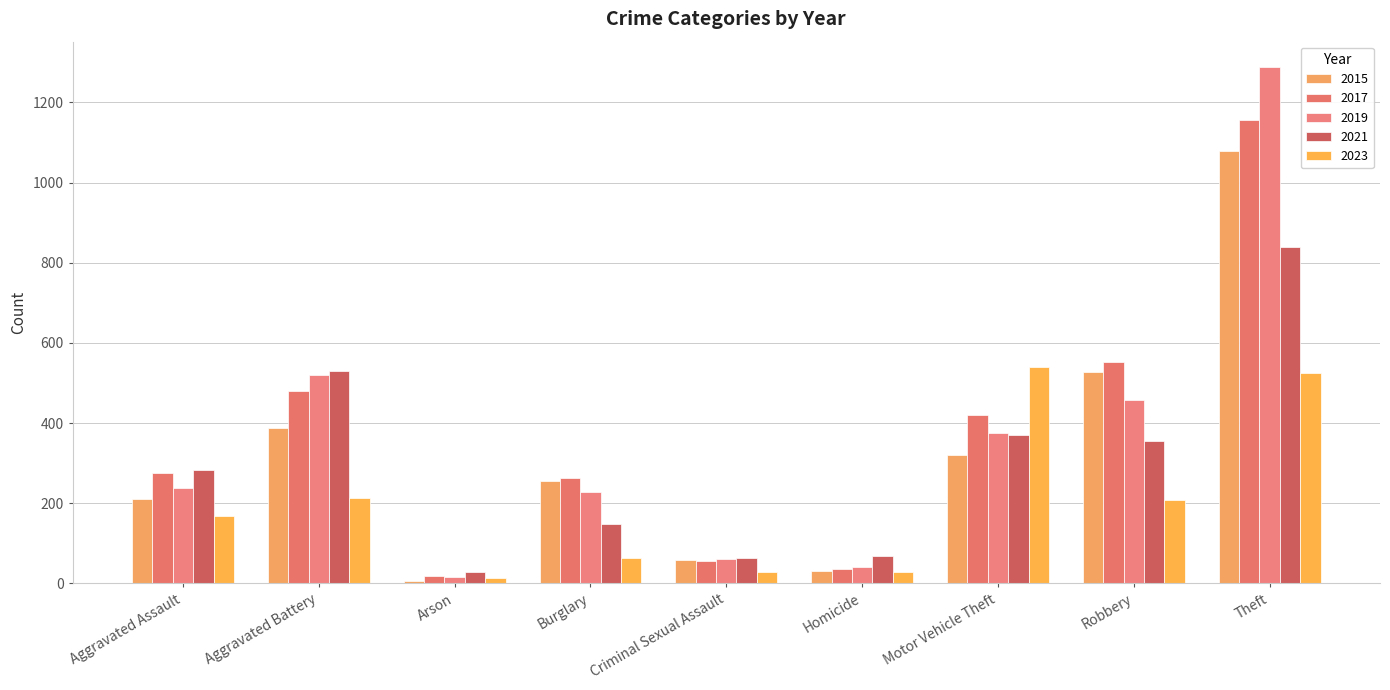

What is the value of the 2019 bar at the 1st from the left?

238